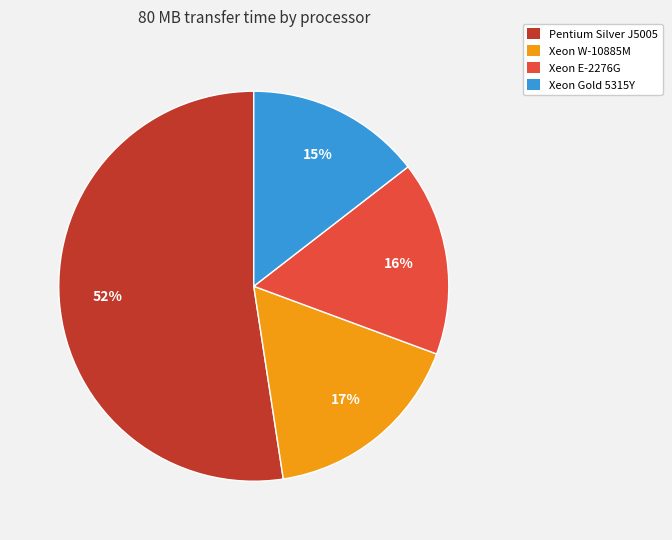

Is Xeon Gold 5315Y the majority of the pie?

No